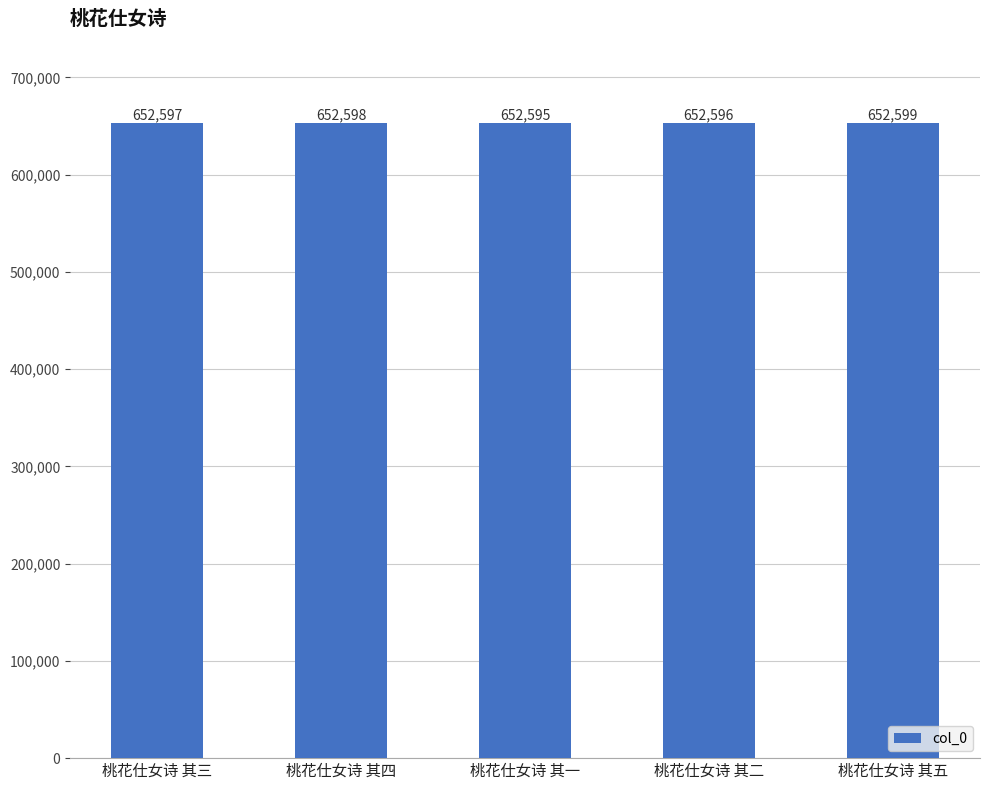

What is the label of the 3rd bar from the right?

桃花仕女诗 其一